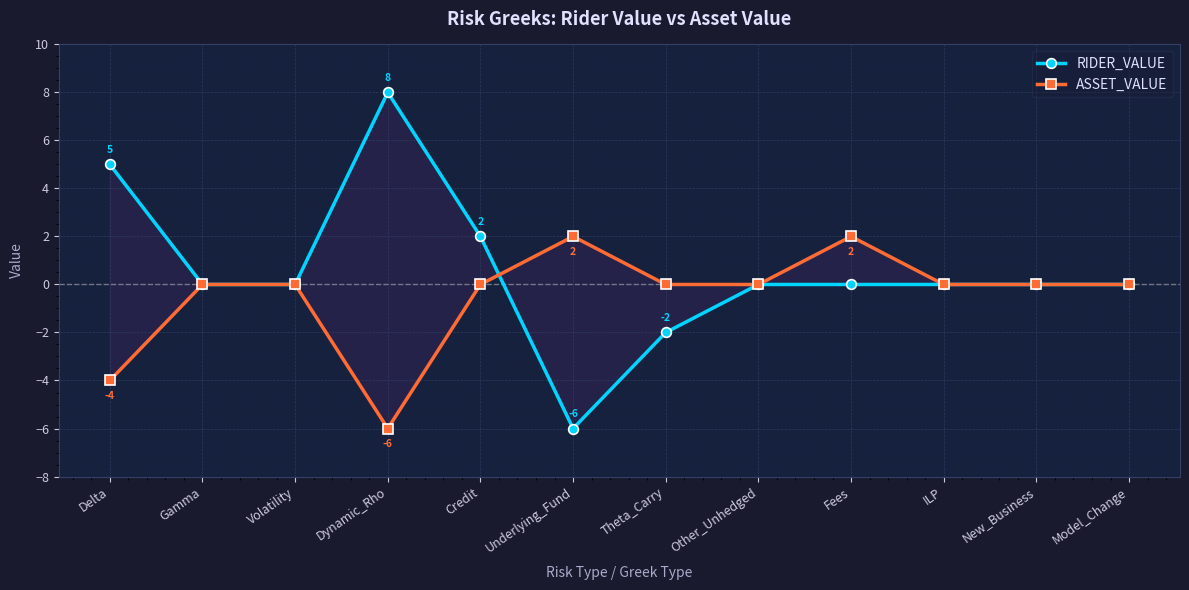

Which category has the highest value in the RIDER_VALUE series?

Dynamic_Rho